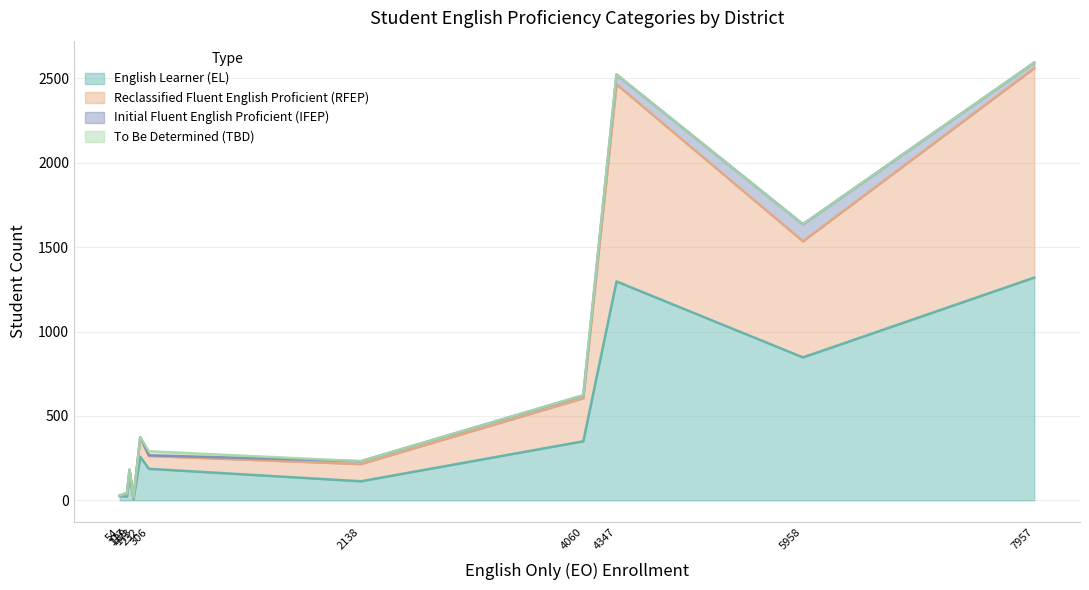

What is the maximum value for English Learner (EL)?

1320